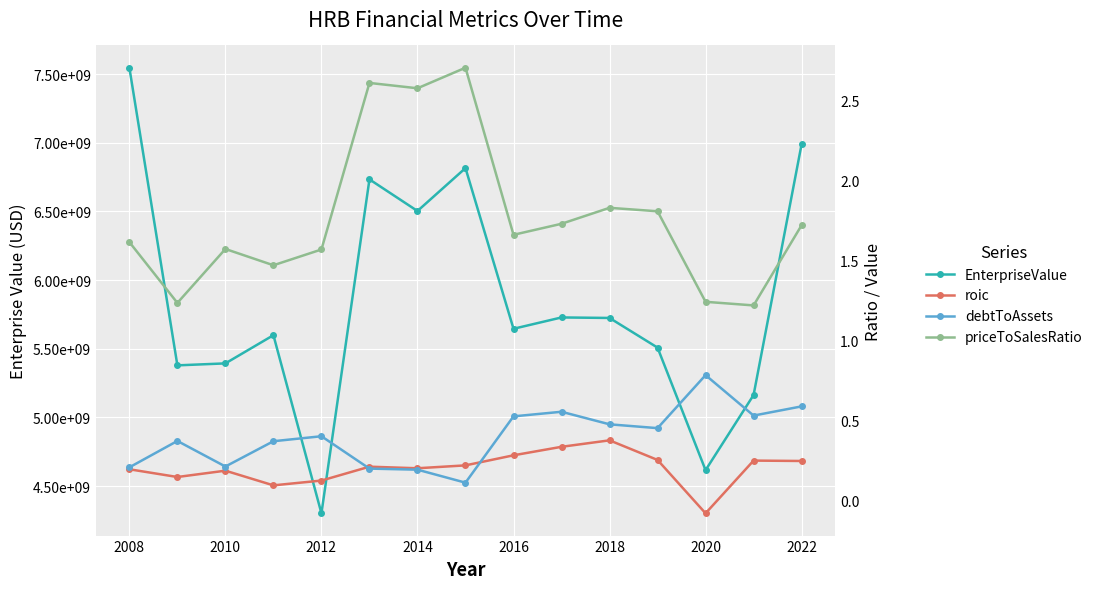

What is the difference between the maximum and minimum values in the EnterpriseValue series?

3244253732.7